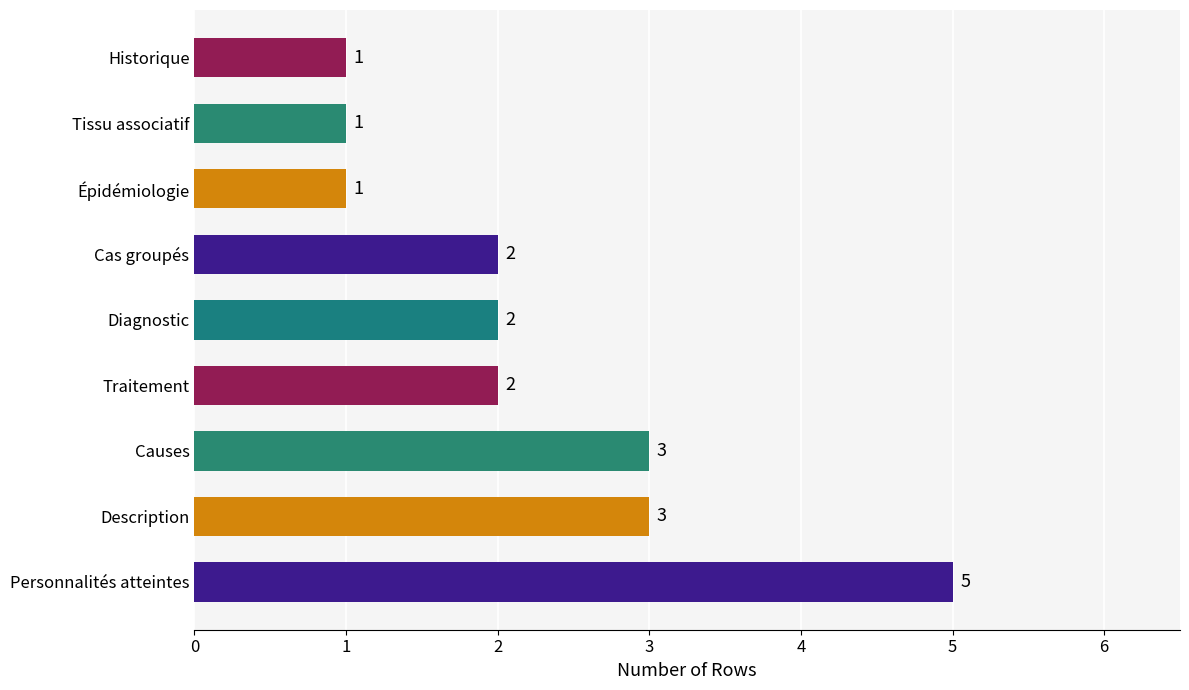

Reading bottom to top, what are all the values shown in this chart?

5	3	3	2	2	2	1	1	1